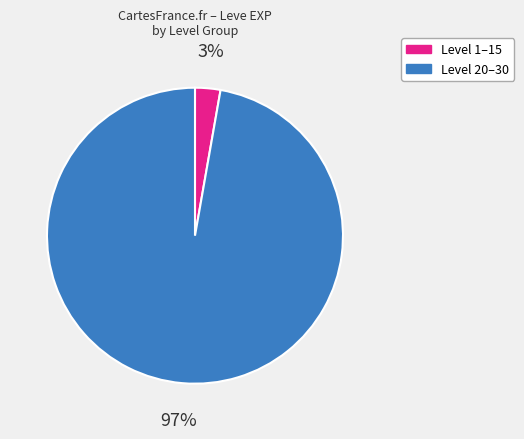

Is there a majority slice in this chart?

Yes